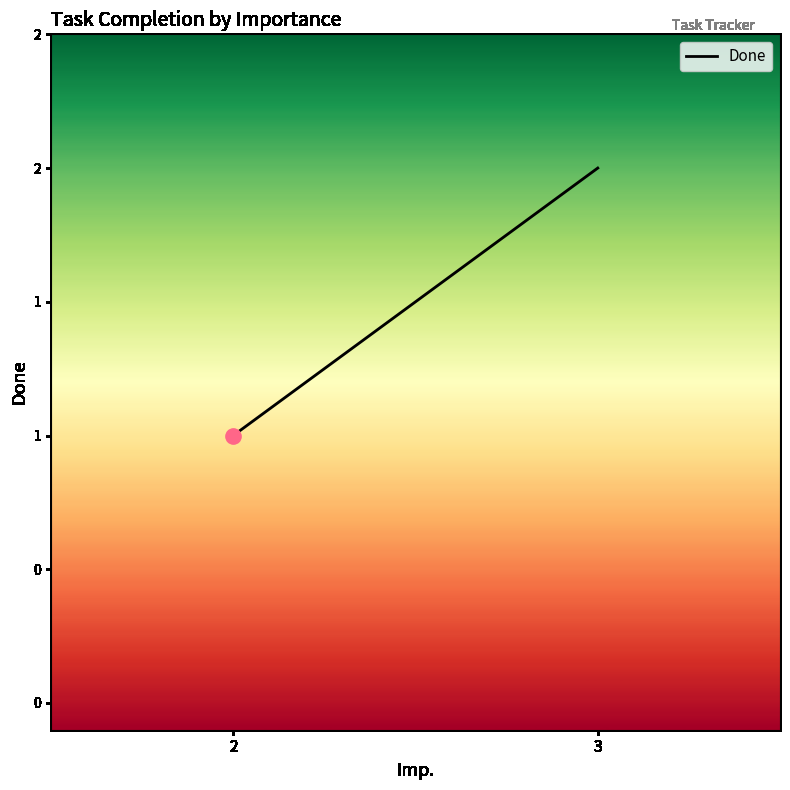

Which has a higher value, 2 or 3?

3